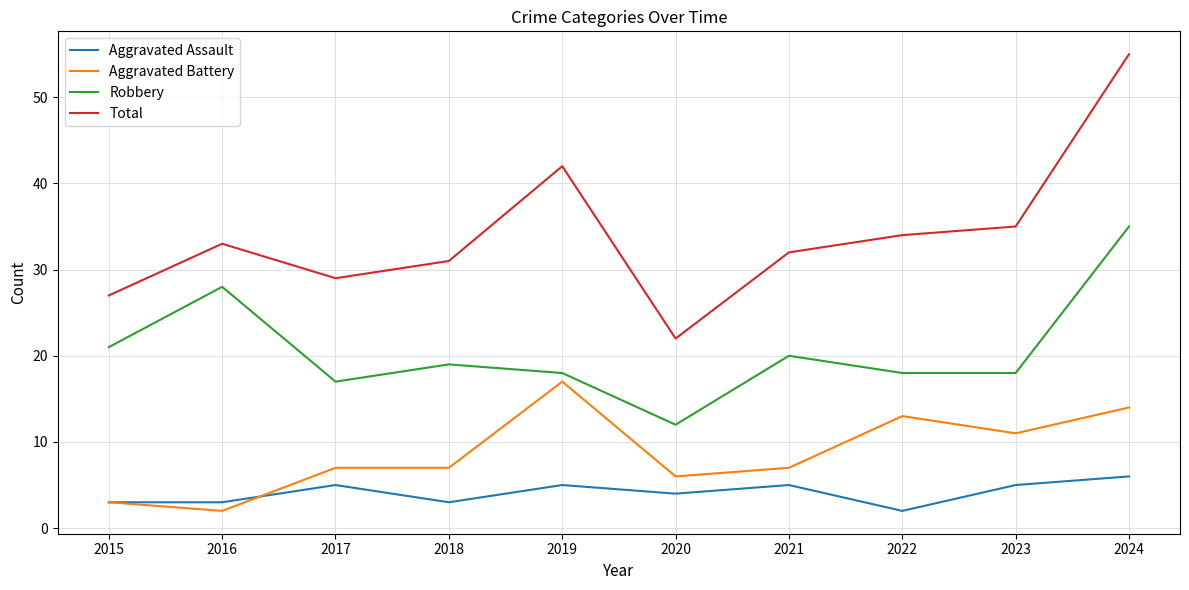

List the labels in order of Total value, largest first.

2024, 2019, 2023, 2022, 2016, 2021, 2018, 2017, 2015, 2020